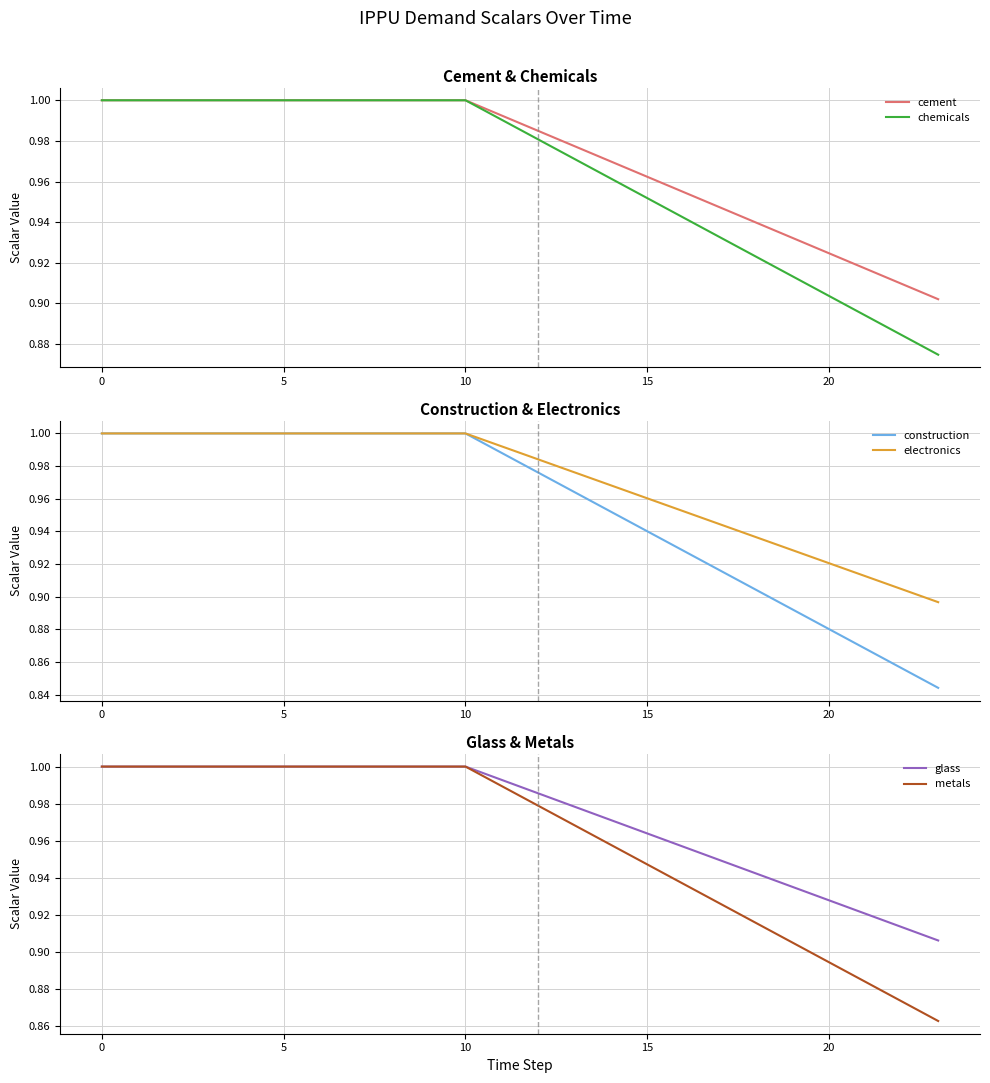

The value of chemicals at 10 is 1.0. True or false?

True